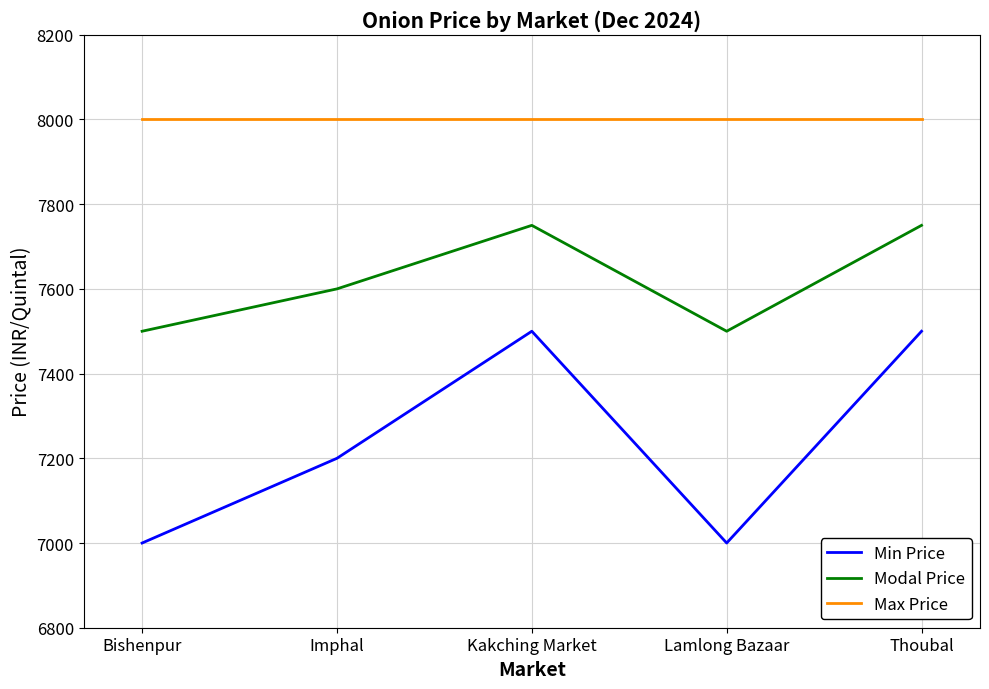

What is the total value across all series at Thoubal?

23250